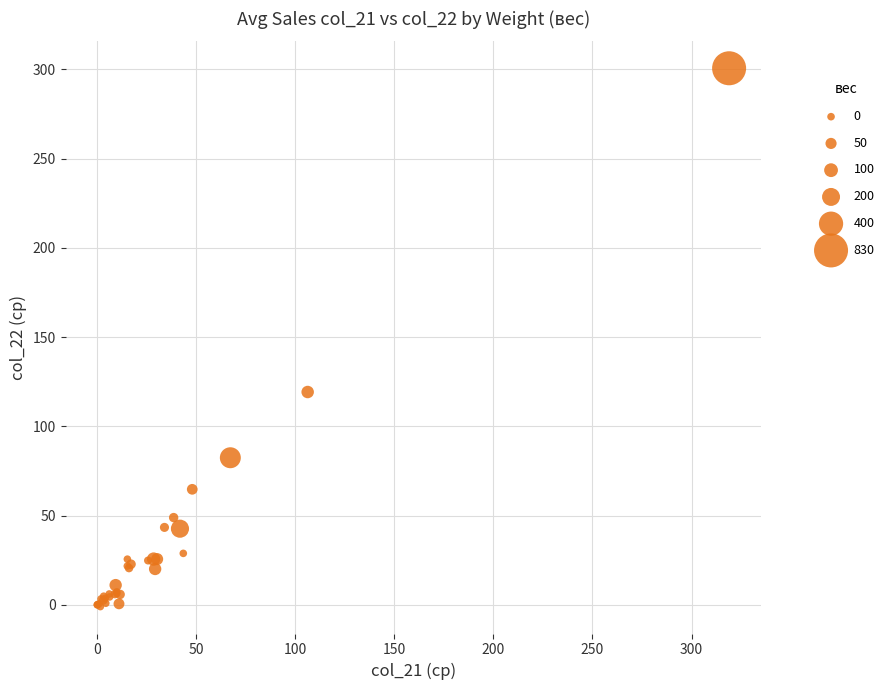

What Y value in the scatter plot is closest to 149?

119.2